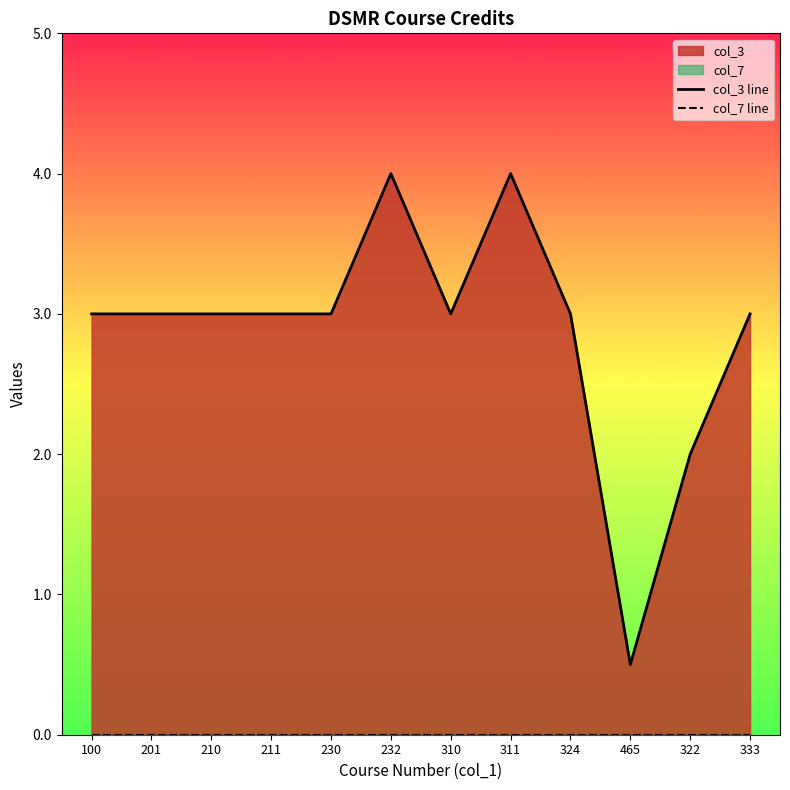

What is the difference between the maximum and minimum values in the col_3 line series?

3.5